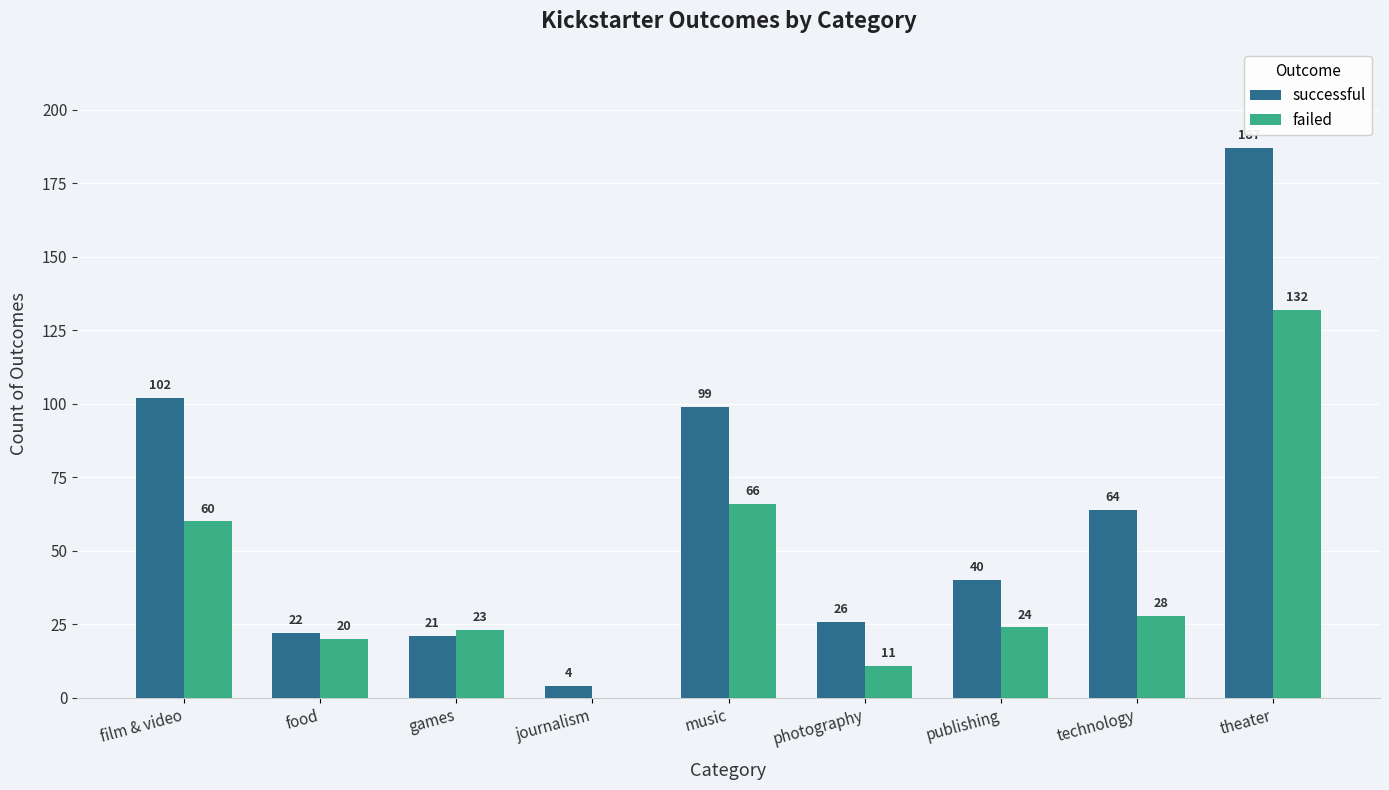

Which series has the largest total across all categories?

successful